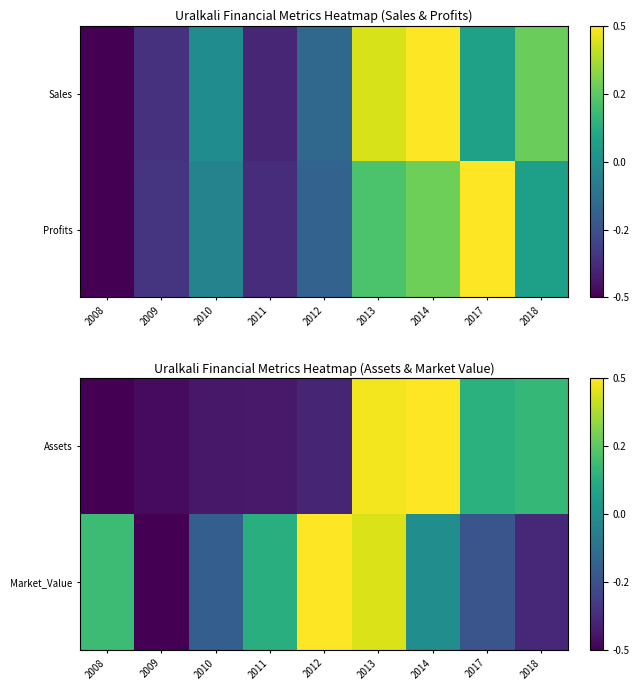

The Market_Value series shows -0.4 at 2018. True or false?

True